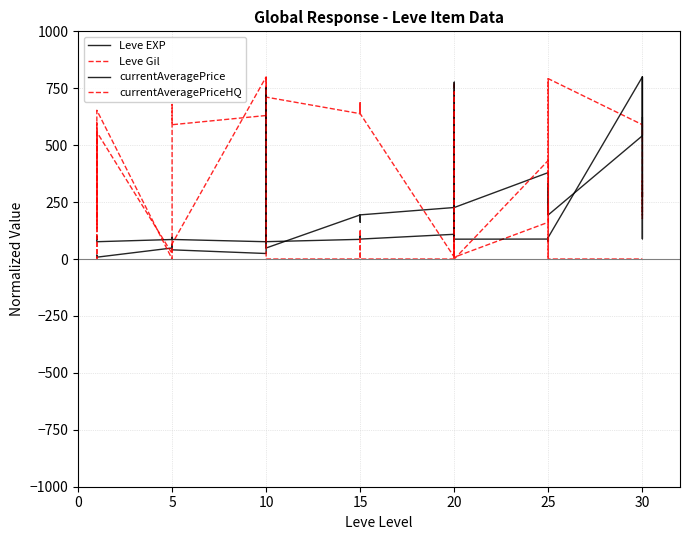

How many lines are shown in the chart?

4